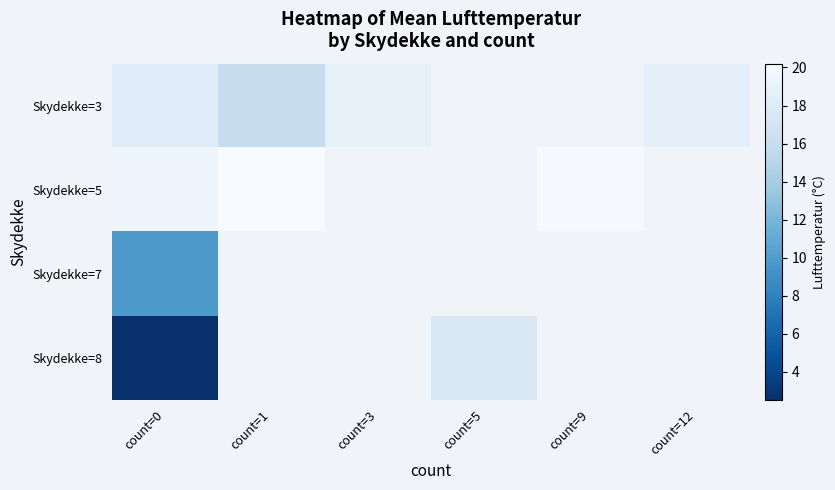

At which category does the chart reach its peak across all series?

count=1